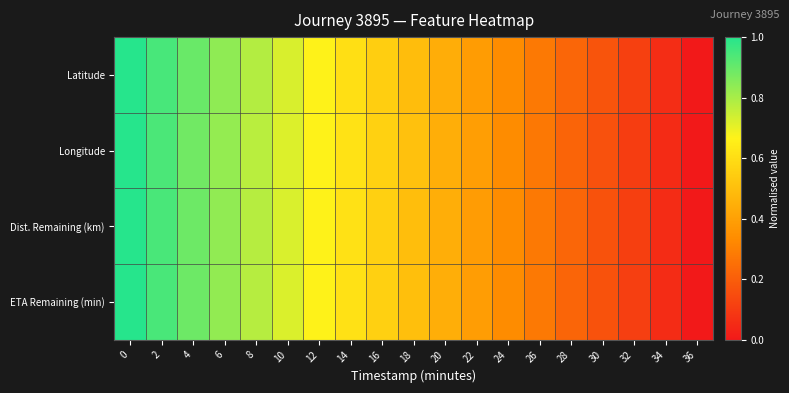

Which series has the largest total across all categories?

Latitude